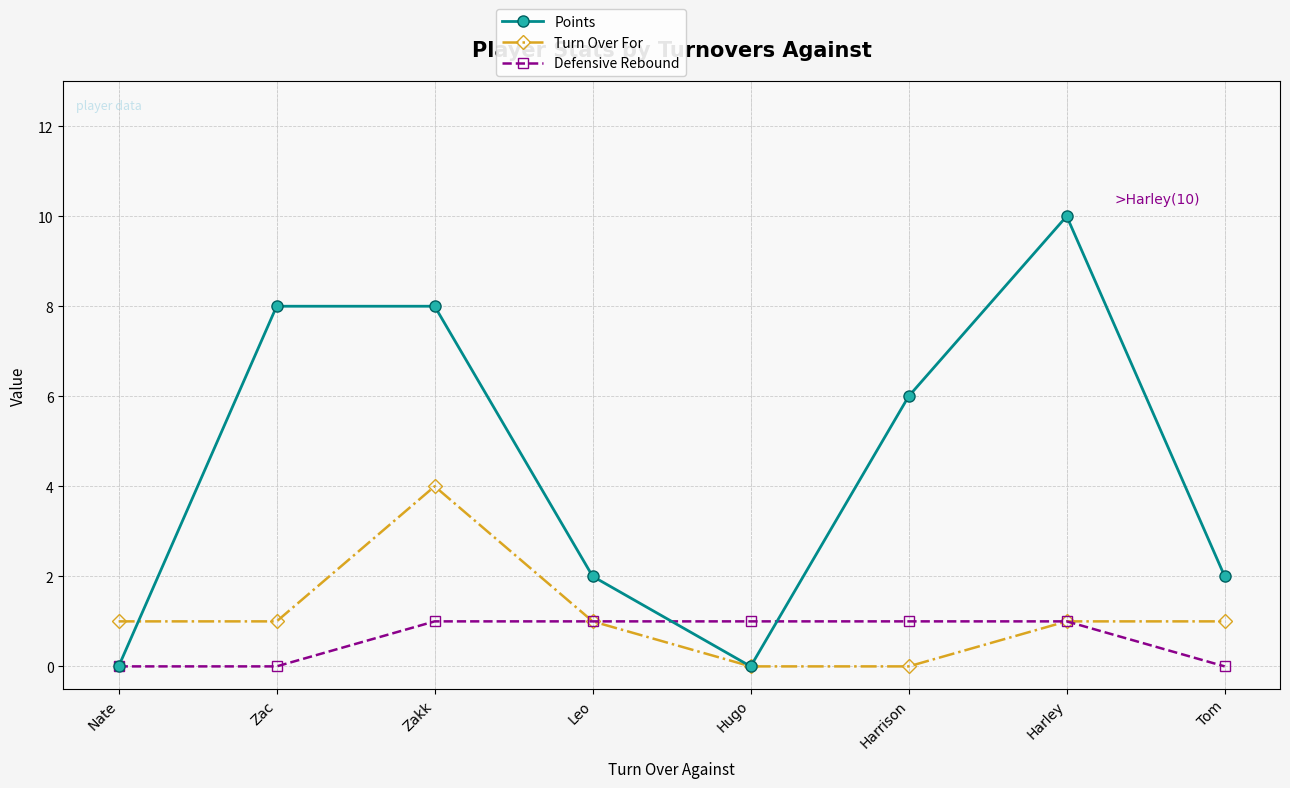

What are all the series names shown in the legend?

Points, Turn Over For, Defensive Rebound